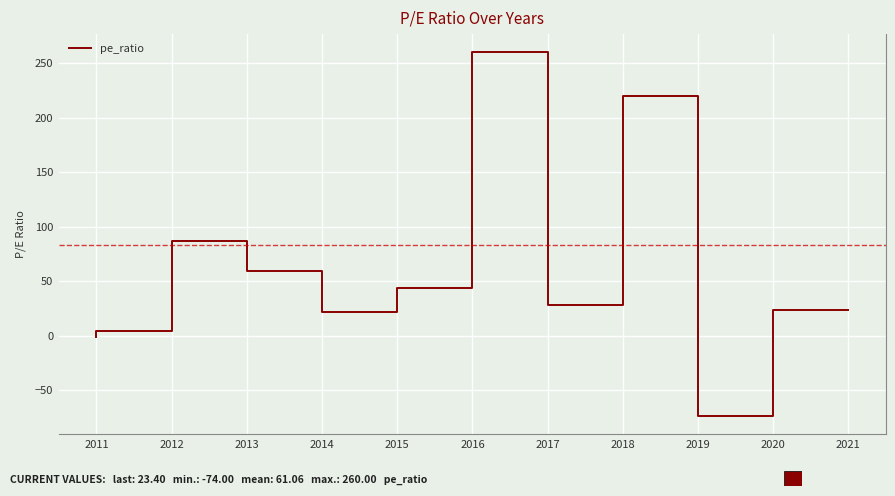

List the labels in order of value, largest first.

2017, 2019, 2013, 2014, 2016, 2018, 2021, 2015, 2012, 2011, 2020